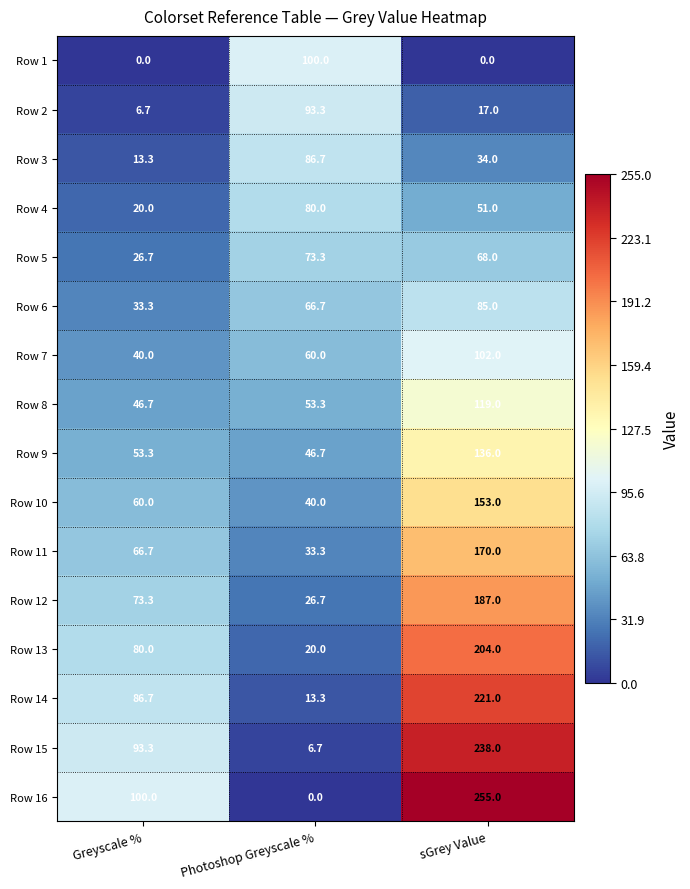

Which series has the widest spread of values?

Row 16